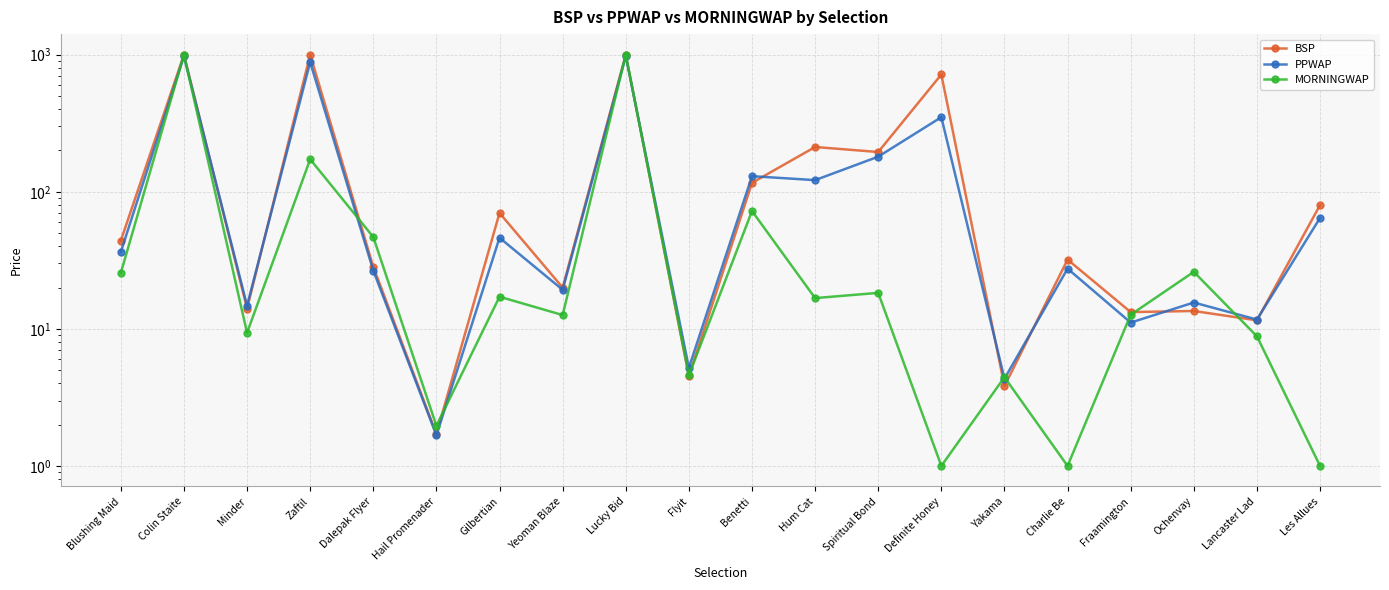

List the series in order of their overall mean, lowest first.

MORNINGWAP, PPWAP, BSP